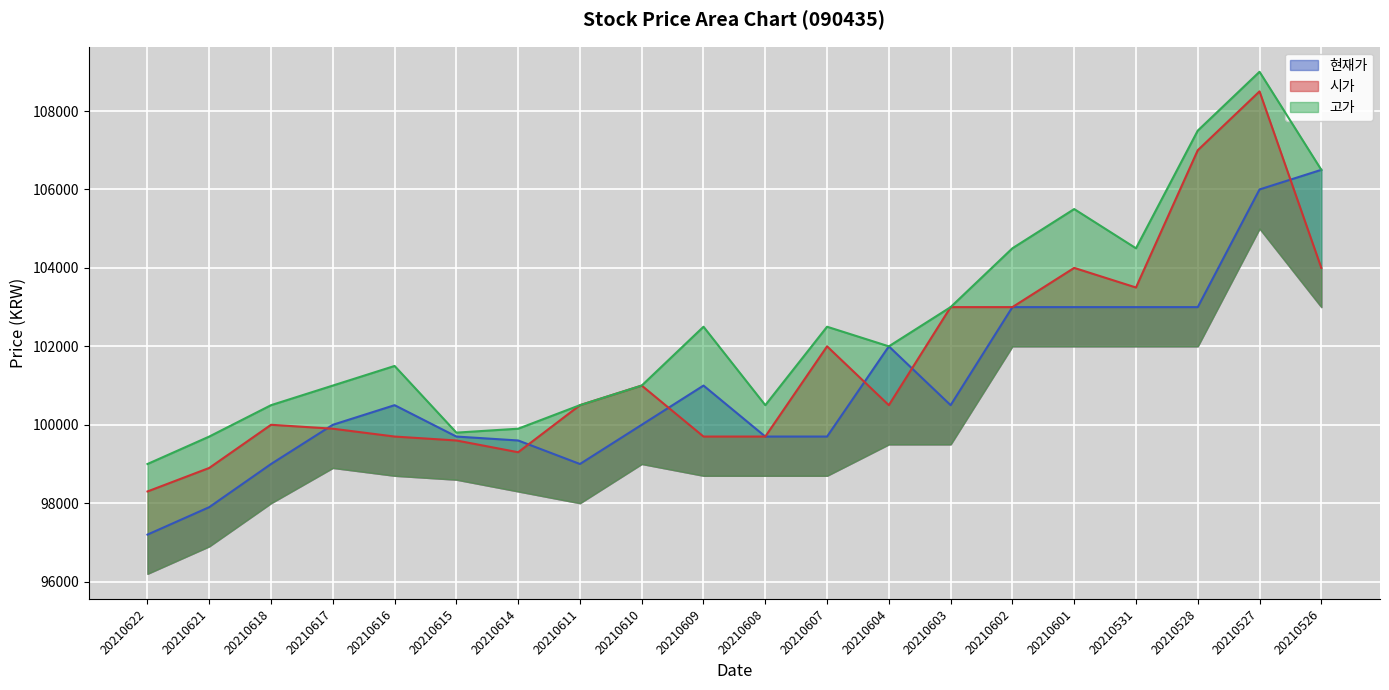

What is the spread (max minus min) of values at 20210622?

1800